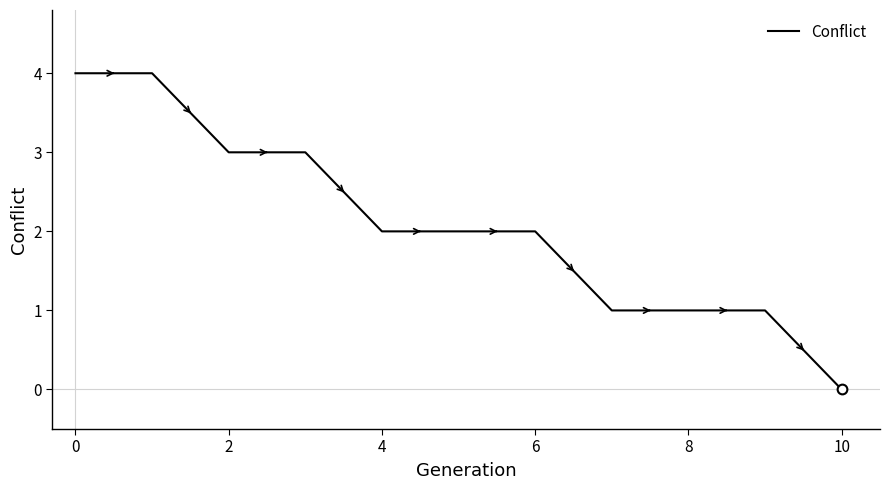

What is the greatest value displayed?

4